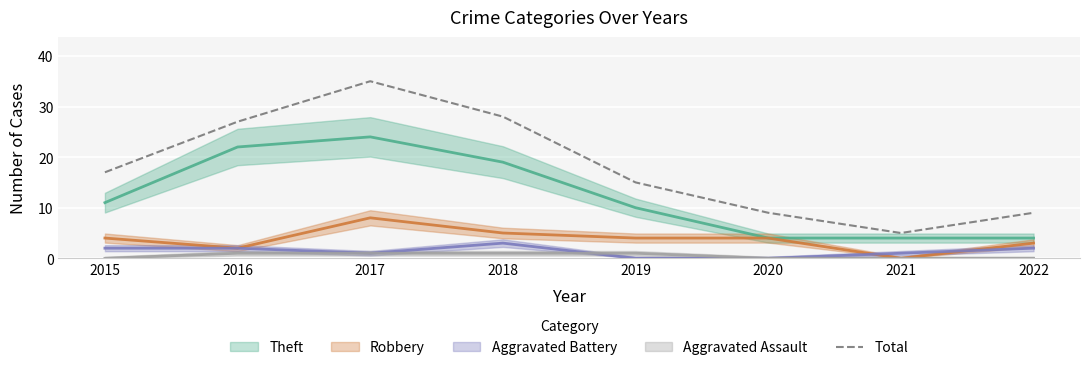

True or false: Total has a value of 37 at 2016.

False